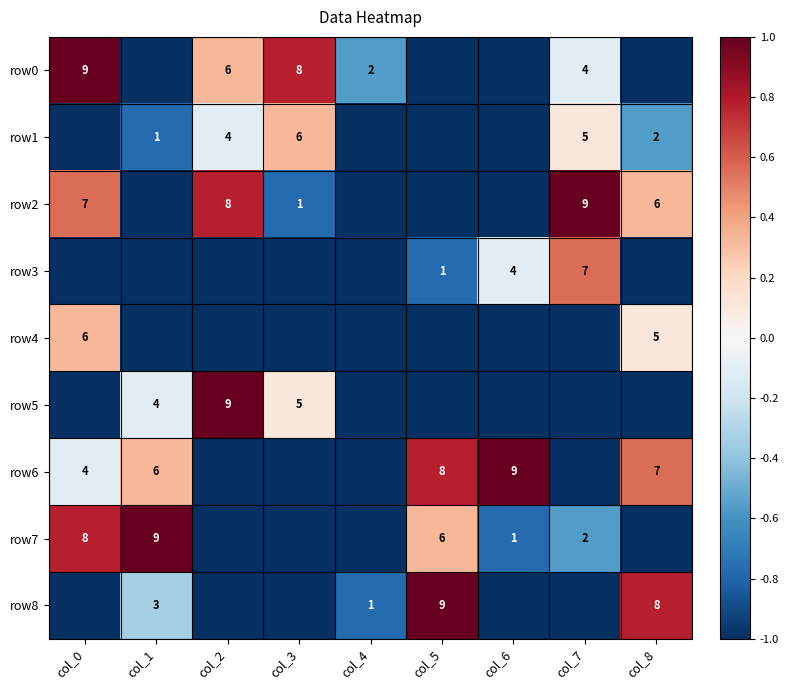

Is the value of row3 at col_7 greater than the value of row0 at col_3?

No